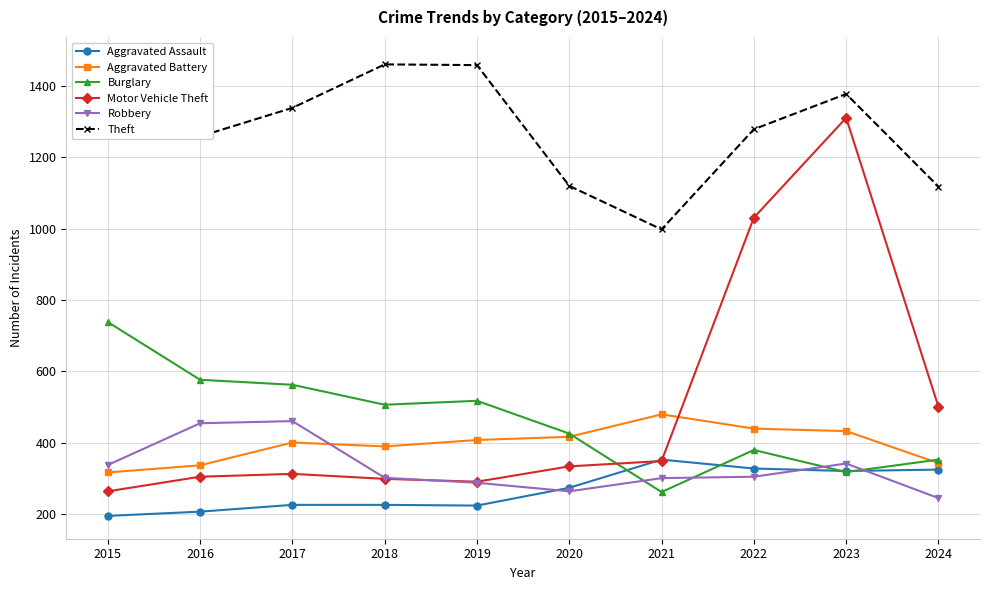

What are all the series names shown in the legend?

Aggravated Assault, Aggravated Battery, Burglary, Motor Vehicle Theft, Robbery, Theft